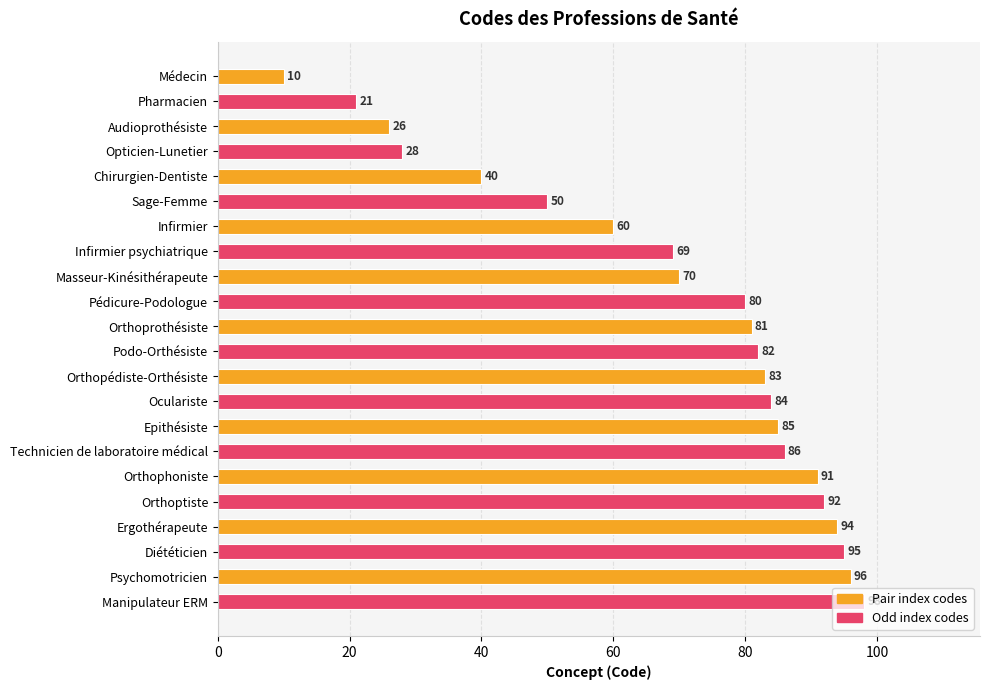

What is the change in value from Oculariste to Ergothérapeute?

+10